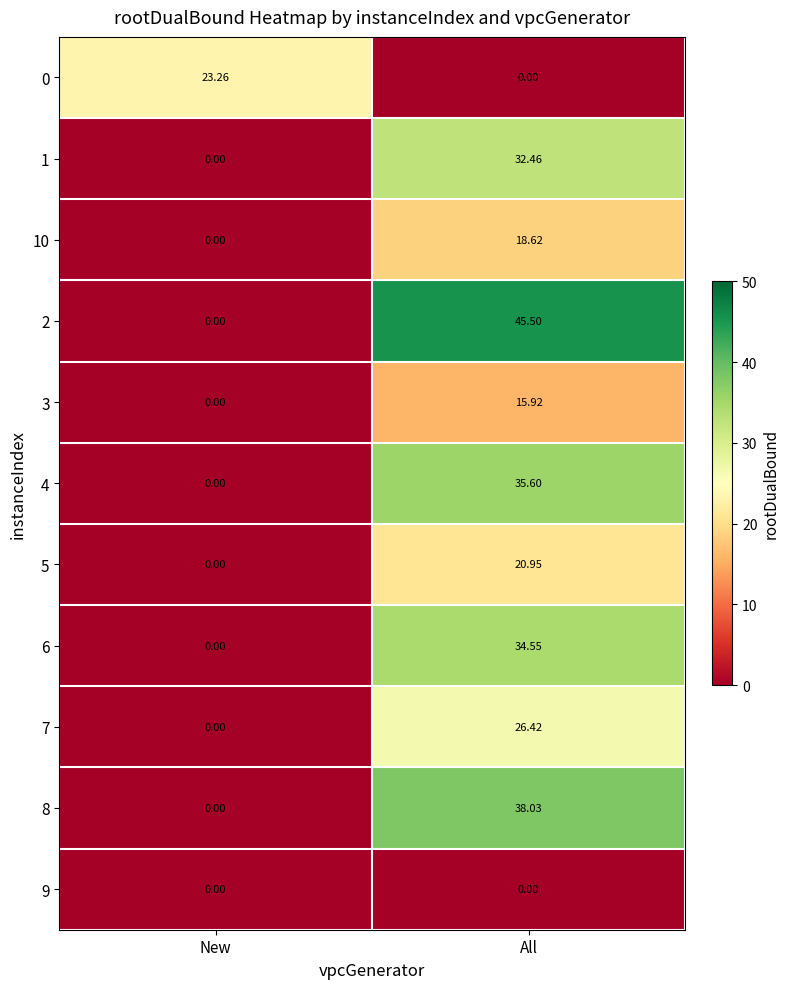

Where does the 2 series first go above 45?

All